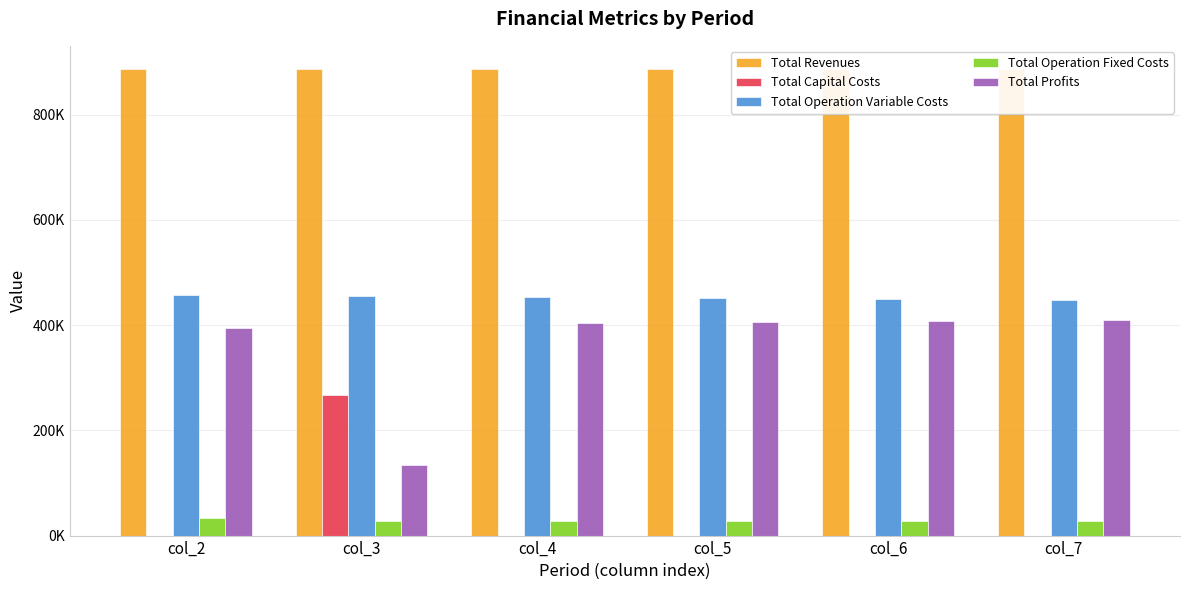

Are the bars grouped side by side (vs. stacked)?

Yes